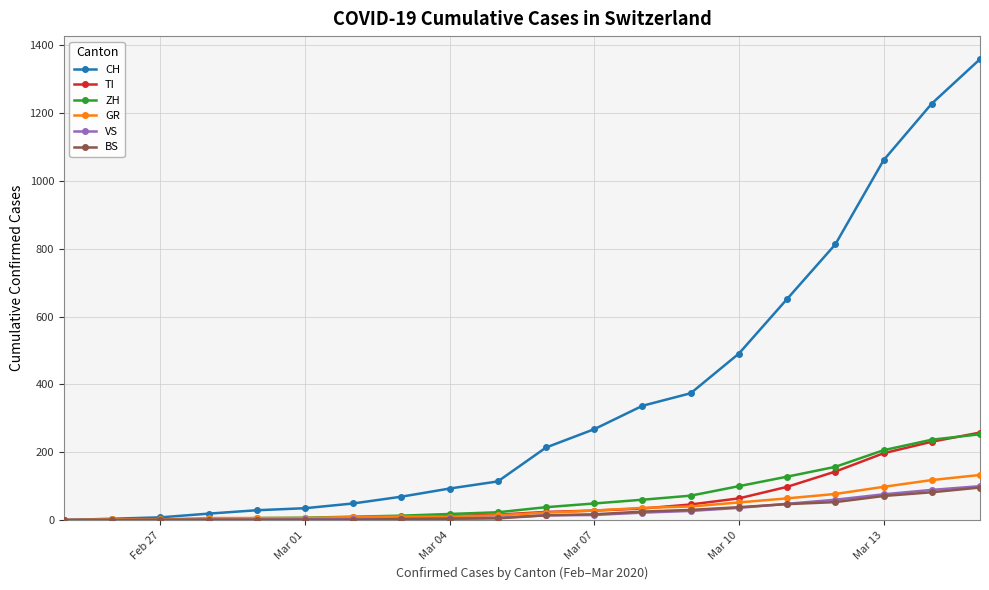

What is the highest value of the CH series?

1359